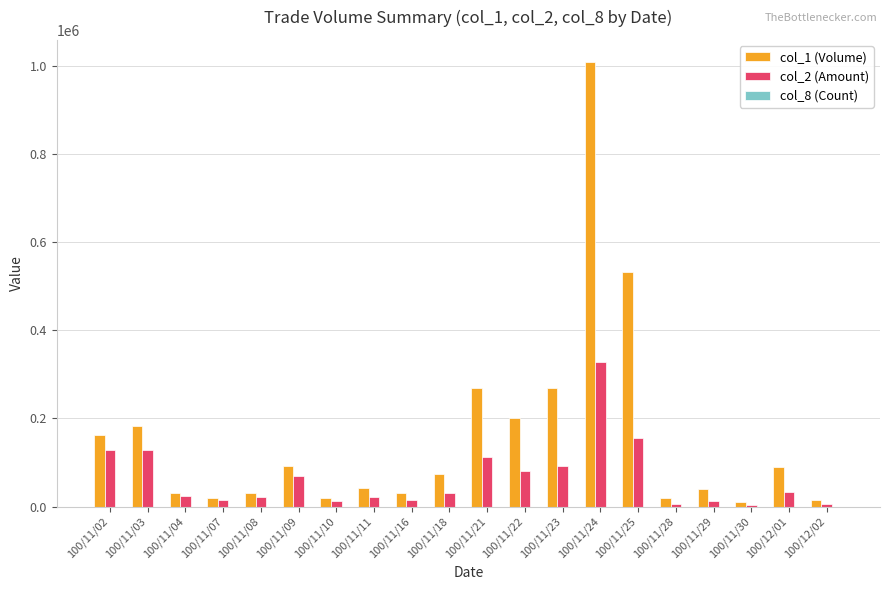

What is the spread (max minus min) of values at 100/11/16?

29997